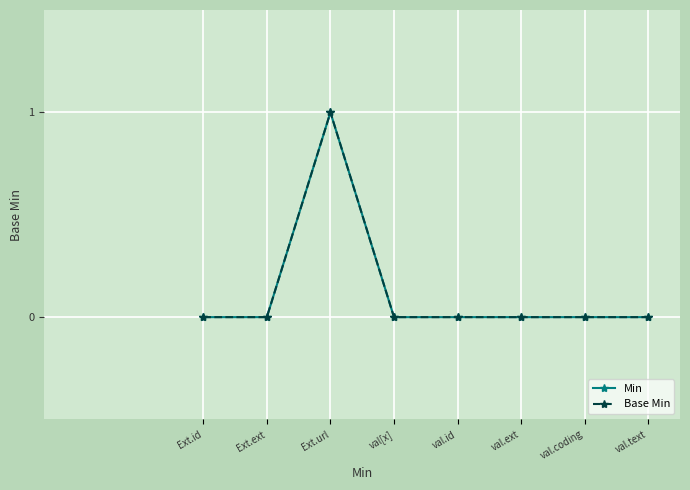

True or false: Base Min and Min intersect in this chart.

False